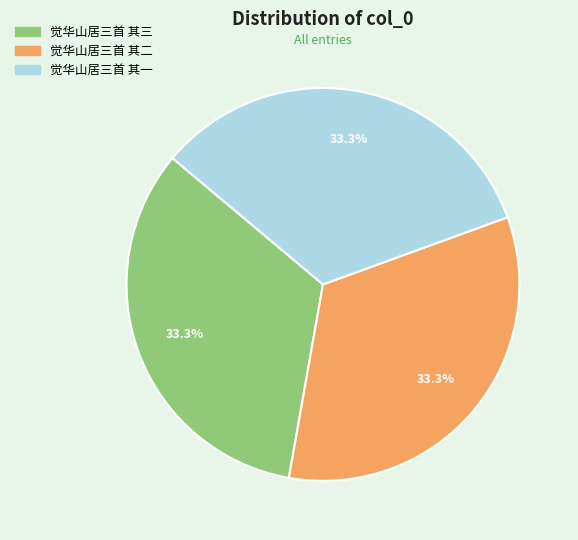

How many segments does this pie chart have?

3